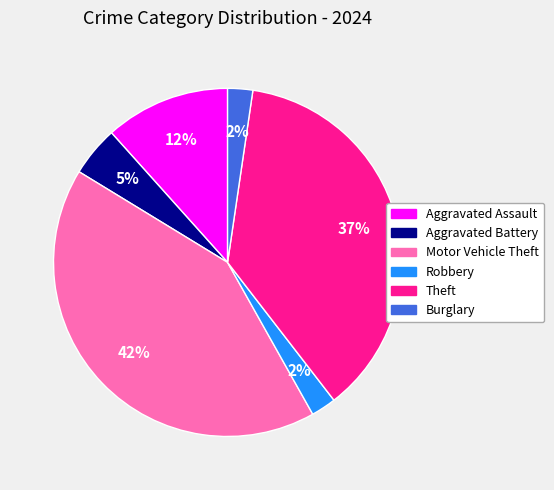

To the nearest percent, what is the difference between the largest and smallest slice percentages?

40%